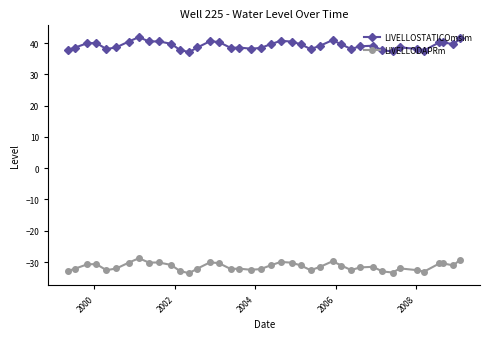

What is the difference between the maximum and minimum values in the LIVELLODAPRm series?

4.8